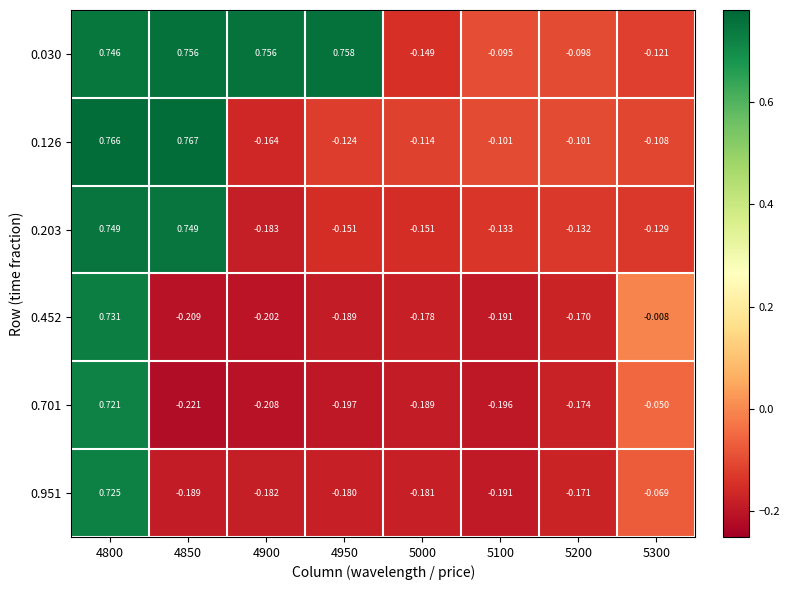

Is the value of 0.030 at 5100 greater than the value of 0.951 at 4850?

Yes